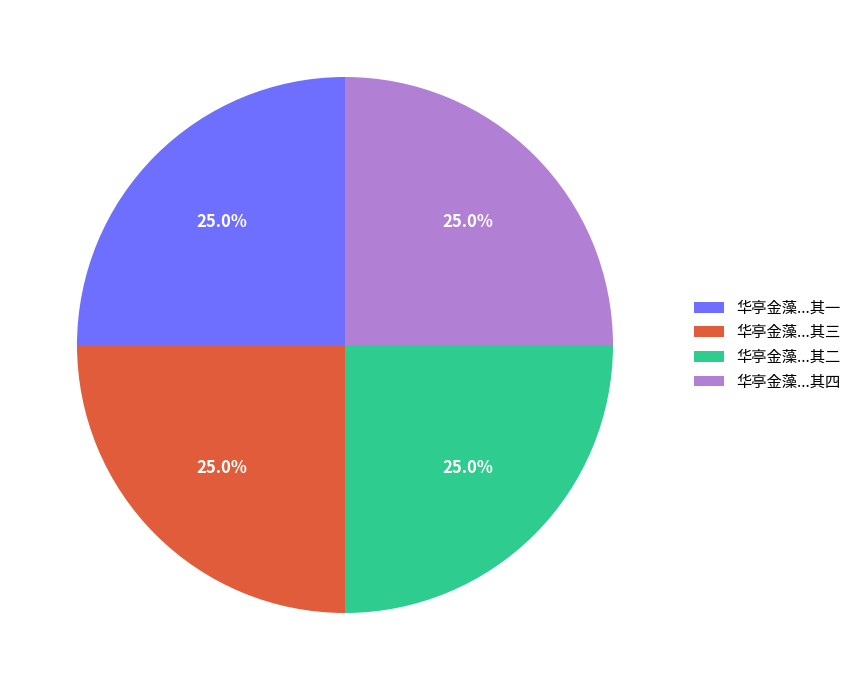

What portion of the pie excludes 华亭金藻...其一?

75.0%